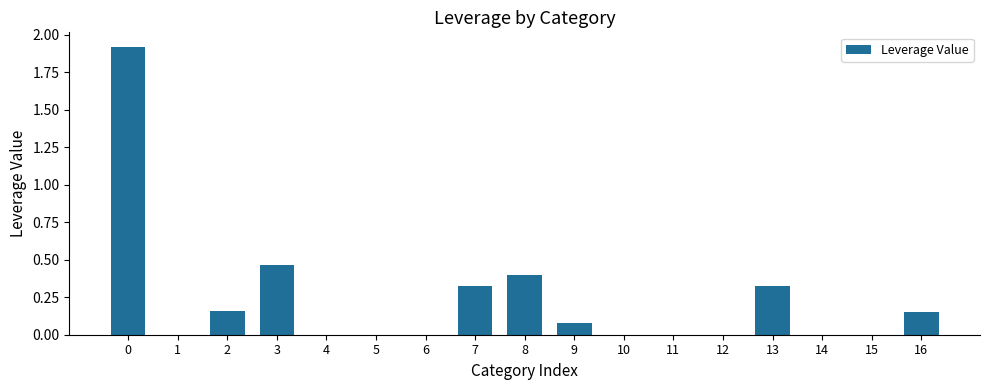

What is the change in value from 7 to 12?

-0.3